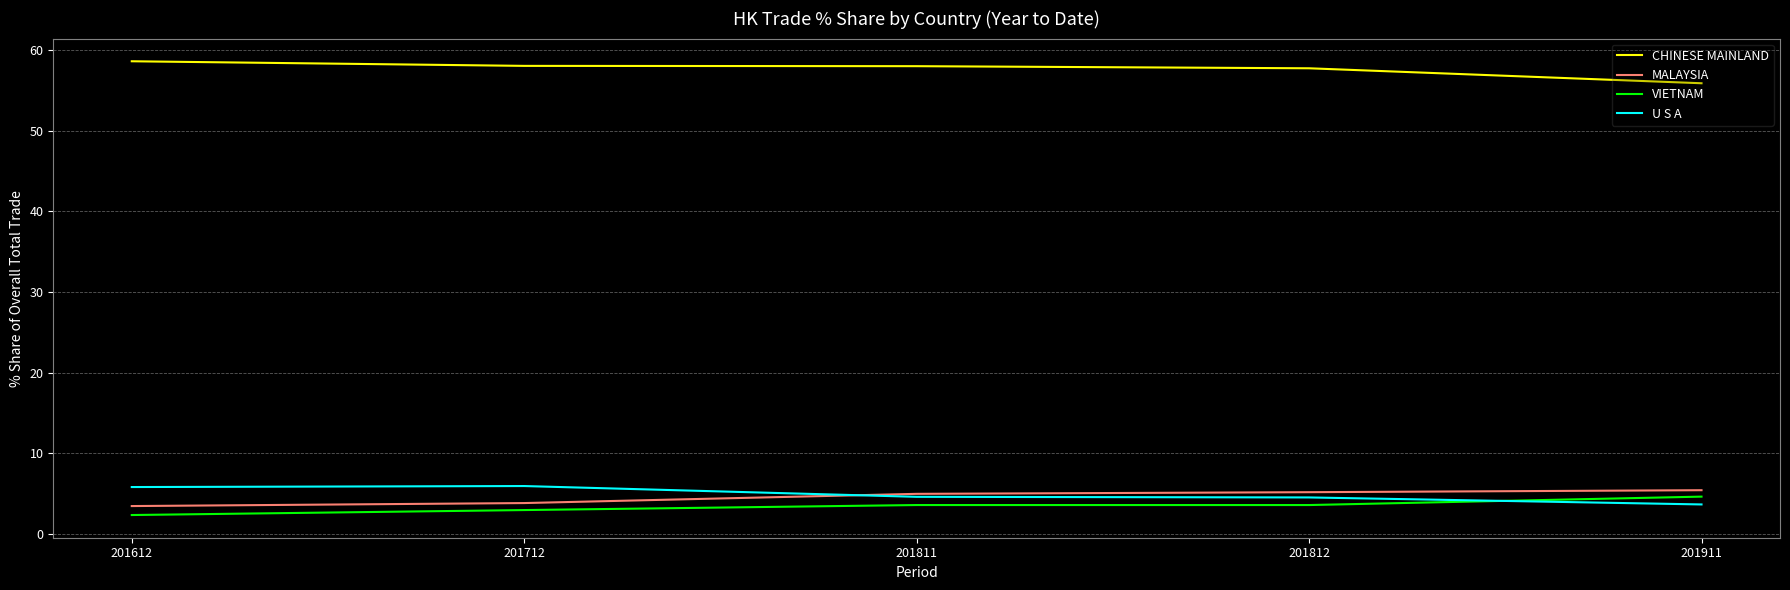

What is the difference between the highest and lowest values at 201811?

54.4